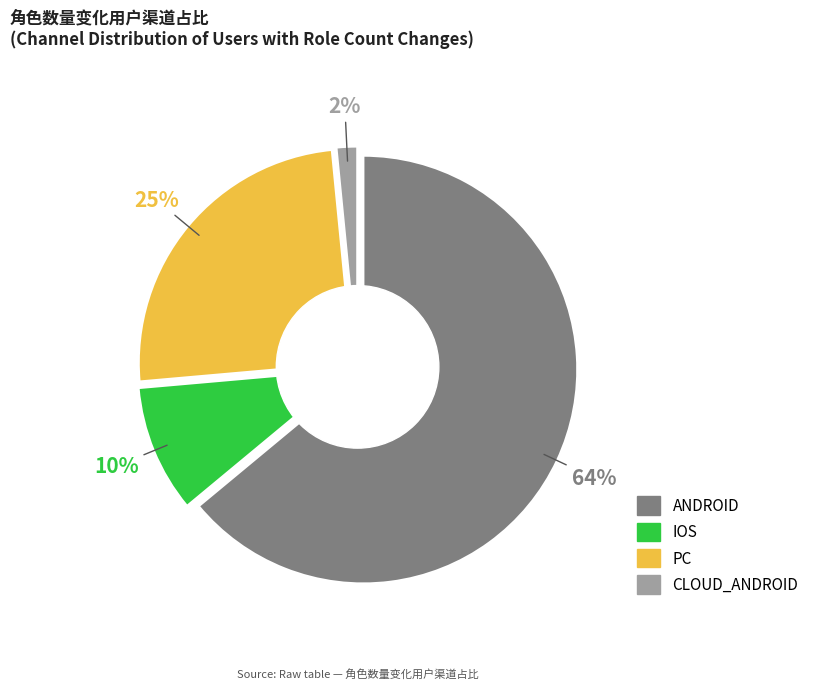

Rank the categories by value from highest to lowest.

ANDROID, PC, IOS, CLOUD_ANDROID